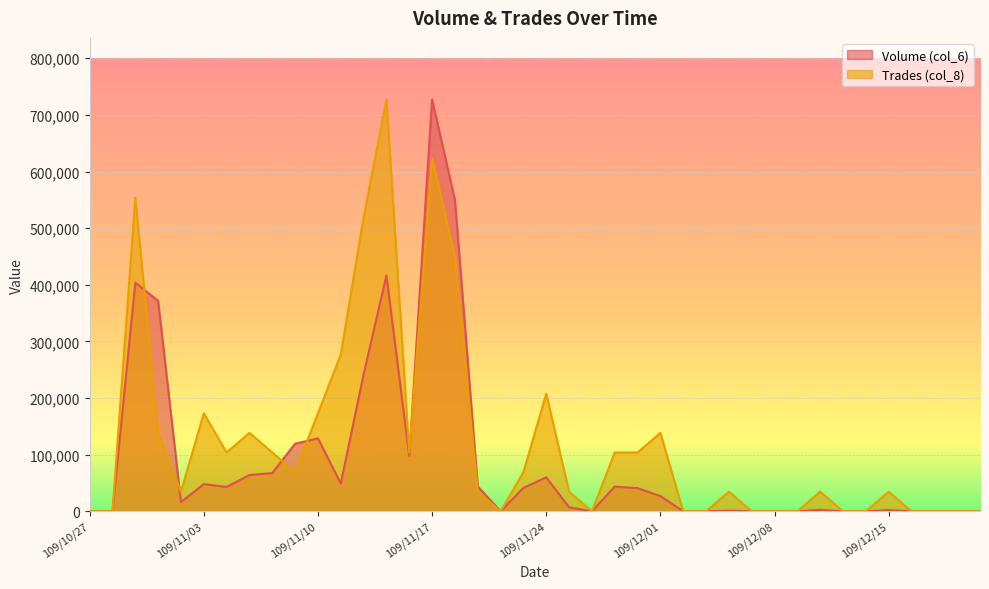

List the series in order of their overall mean, highest first.

Trades (col_8), Volume (col_6)